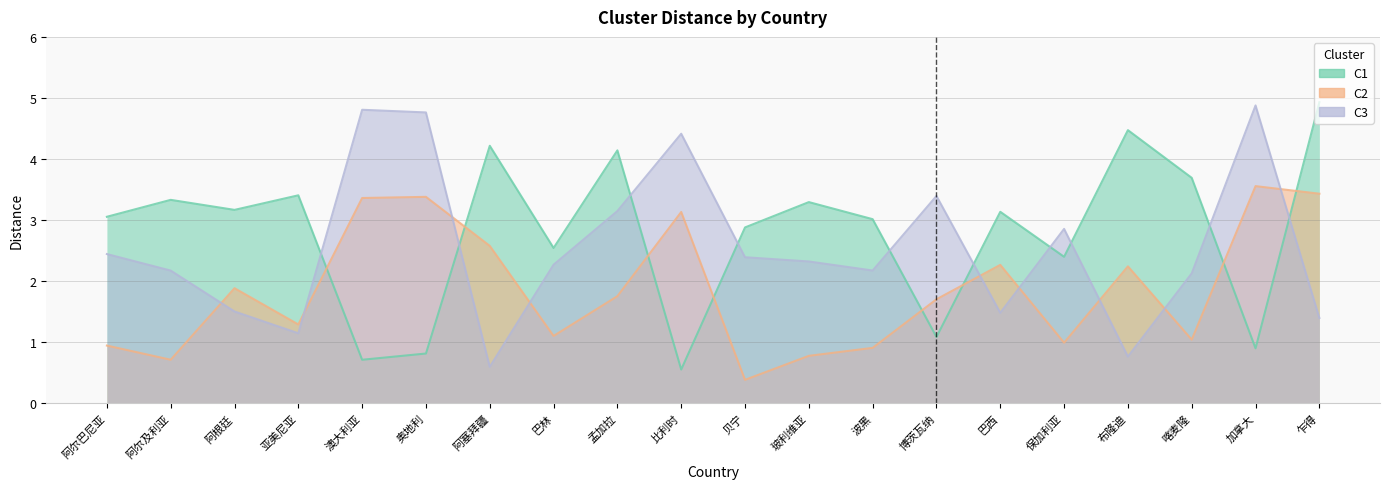

What is the difference between the maximum and minimum values in the C2 series?

3.2